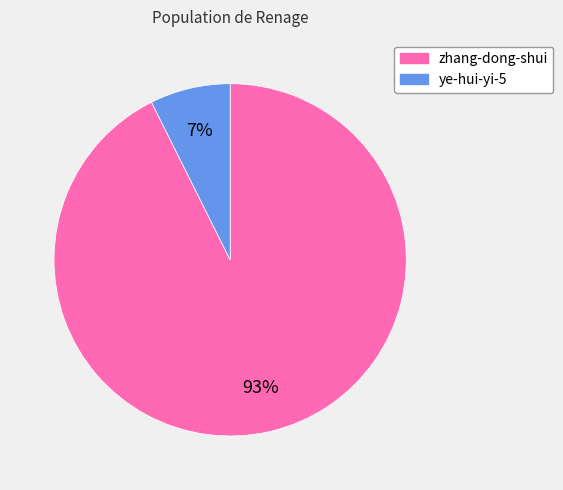

What is the smallest slice in the pie chart?

ye-hui-yi-5